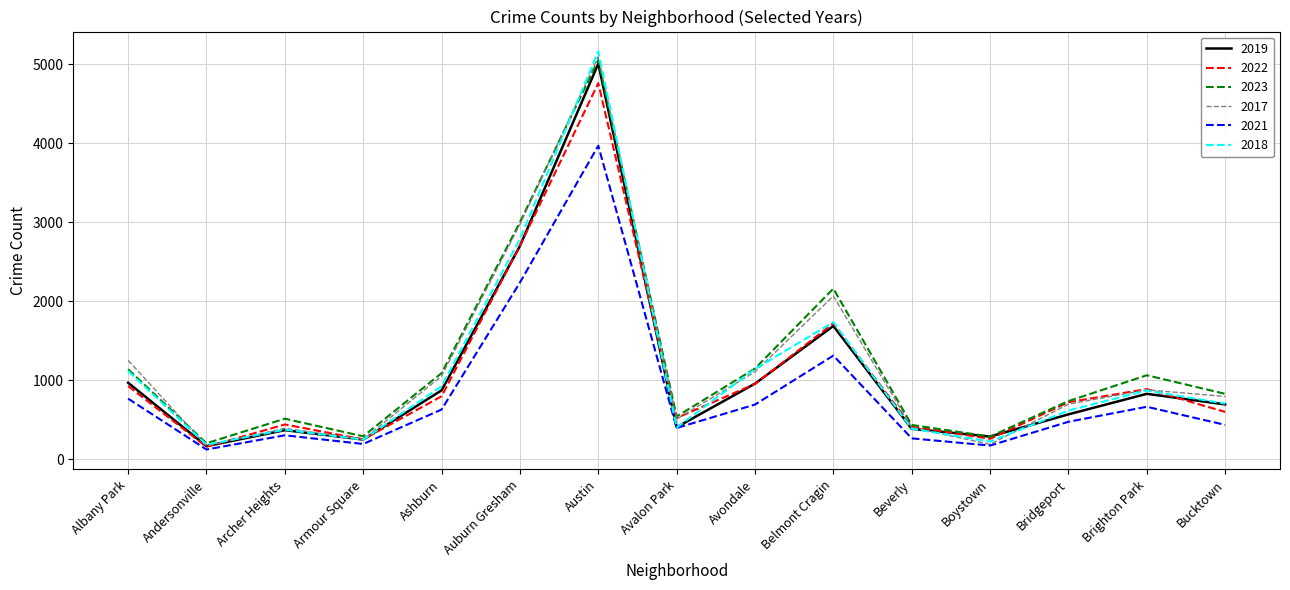

Which series has the widest spread of values?

2018